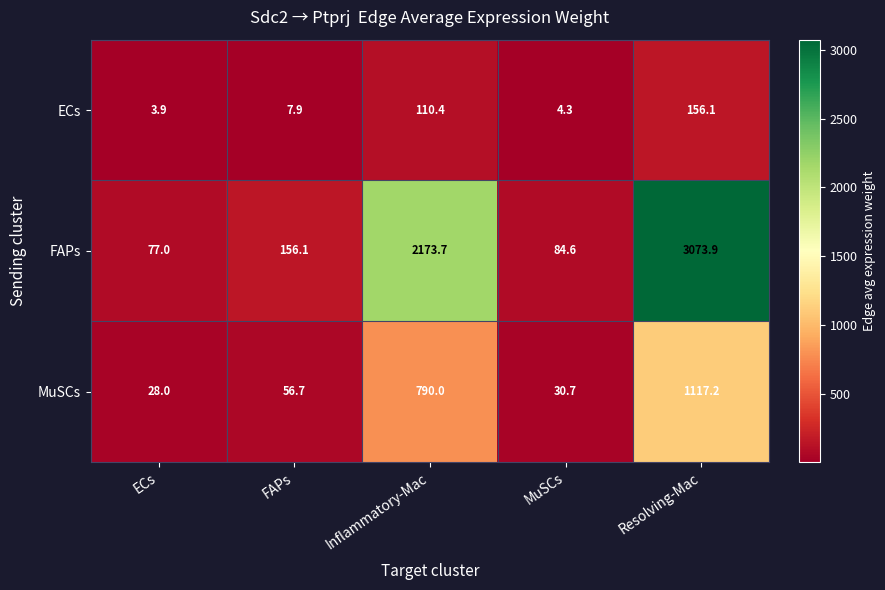

What is the average value of the ECs series?

56.5